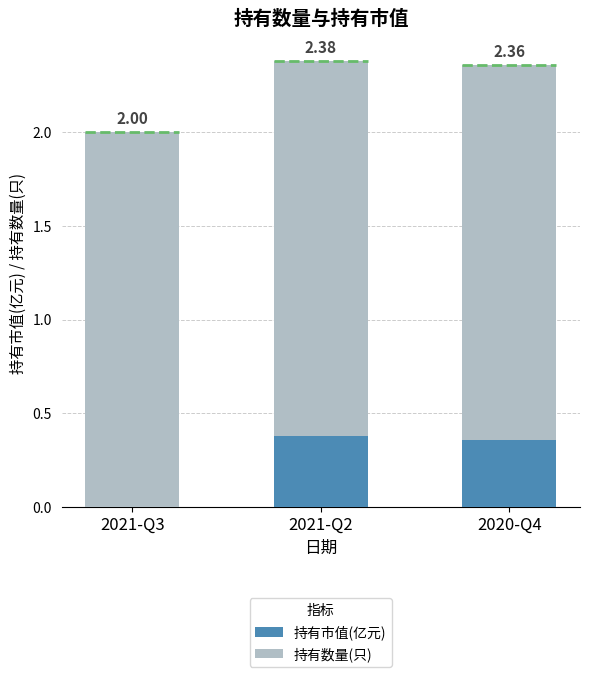

What is the sum of the 持有市值(亿元) values at 2021-Q3 and 2020-Q4?

0.4